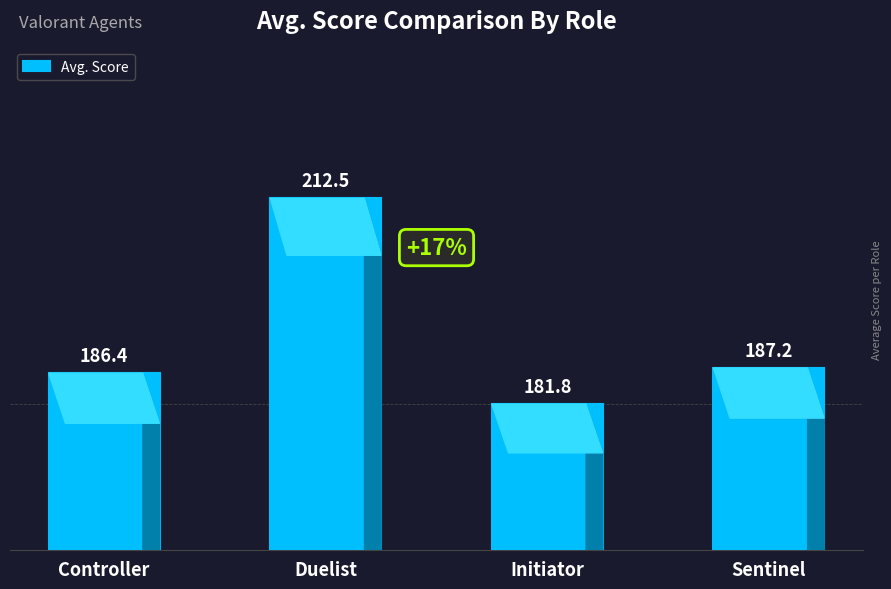

What is the greatest value displayed?

212.5